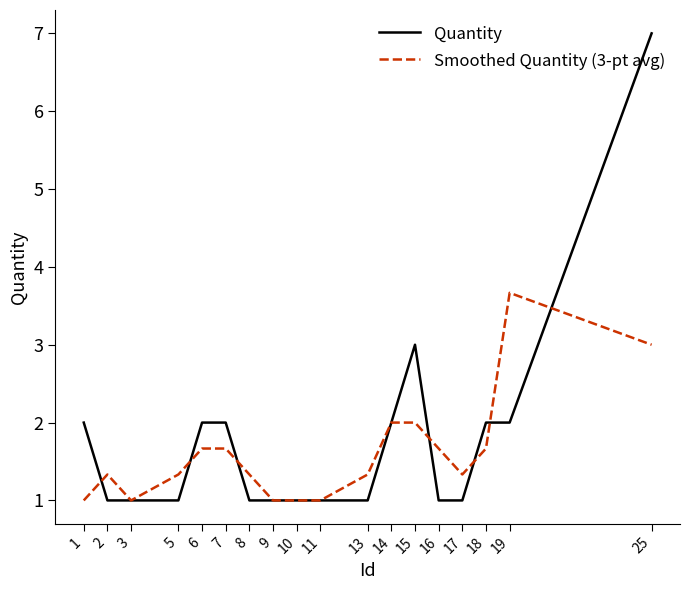

Where is Quantity nearest to the value 4?

15